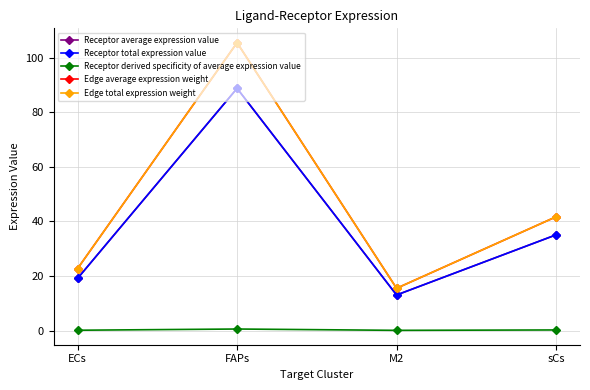

What is the sum of all Edge average expression weight values?

185.5